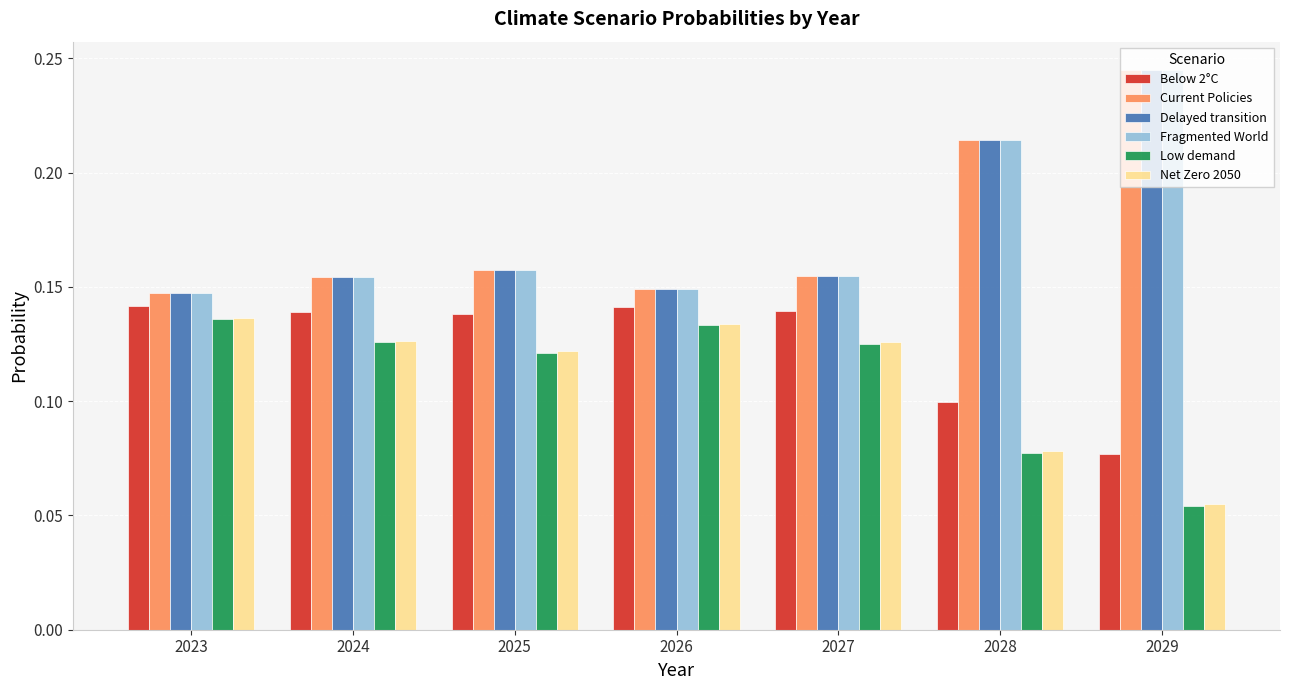

How many Below 2°C values are between 0 and 1?

7